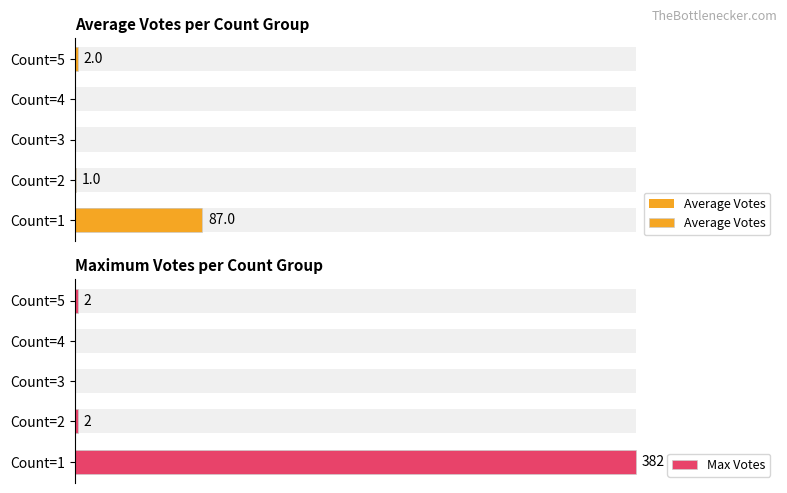

How many series are shown in this chart?

2